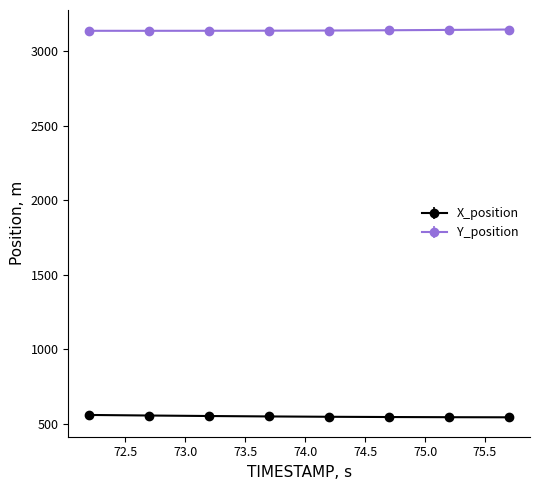

What is the lowest value of the X_position series?

542.1